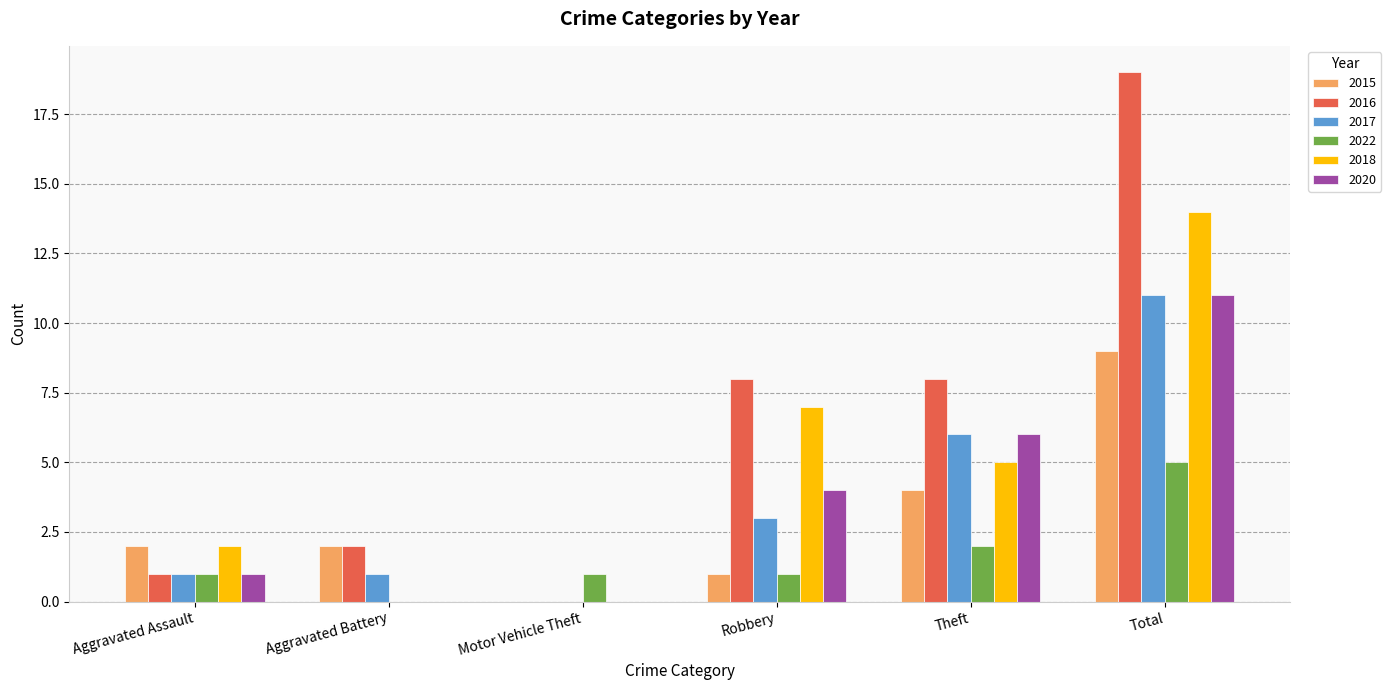

Reading left to right, transcribe all the data shown in this chart.

2015: 2	2	0	1	4	9
2016: 1	2	0	8	8	19
2017: 1	1	0	3	6	11
2022: 1	0	1	1	2	5
2018: 2	0	0	7	5	14
2020: 1	0	0	4	6	11